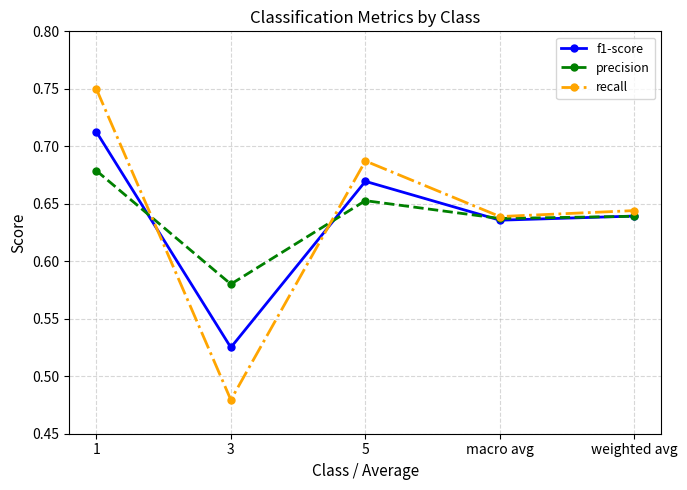

How many interior local peaks does the f1-score series have?

1